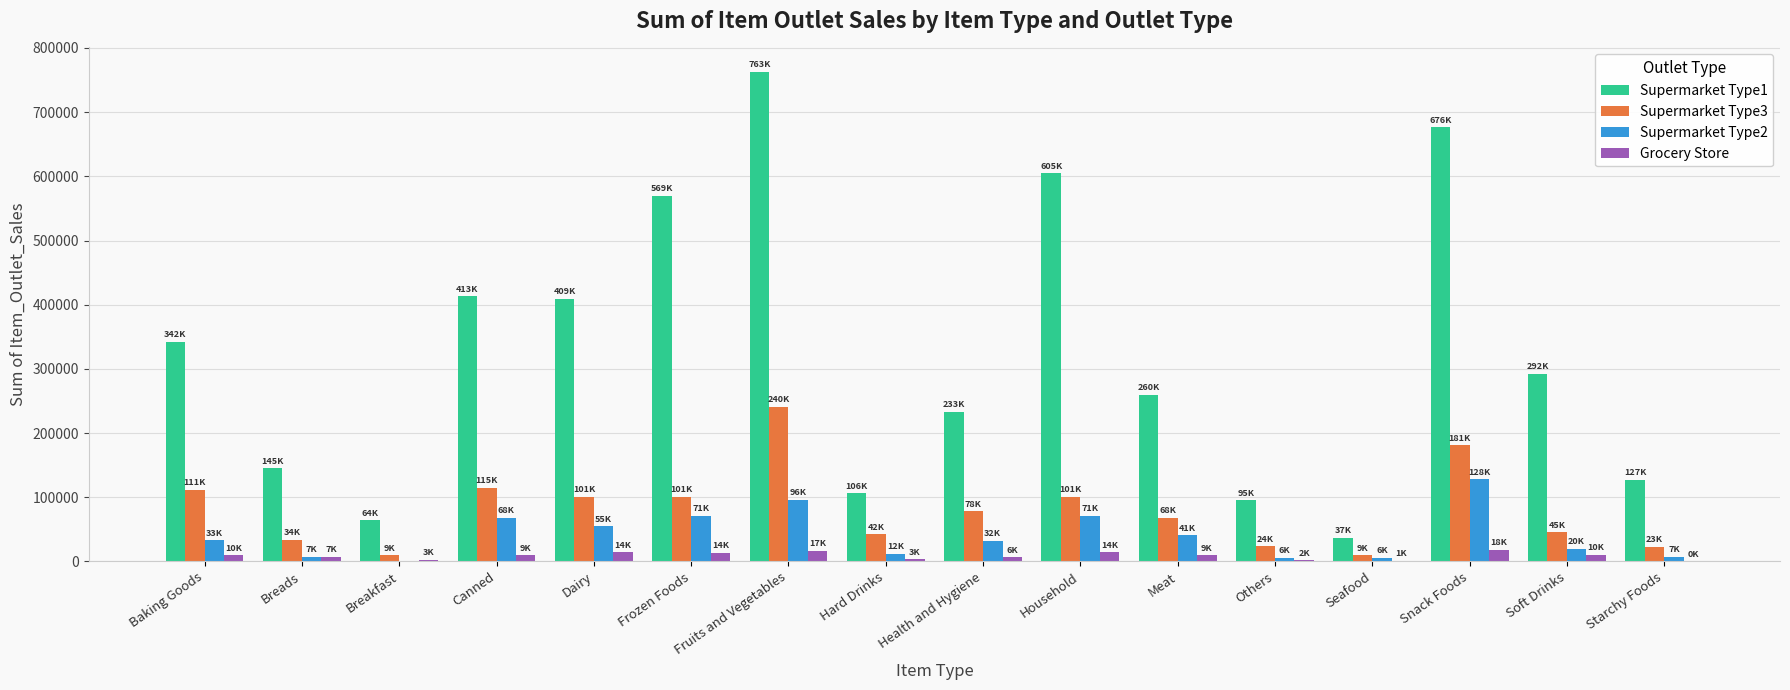

Where does the Supermarket Type2 series first go above 32845?

Baking Goods